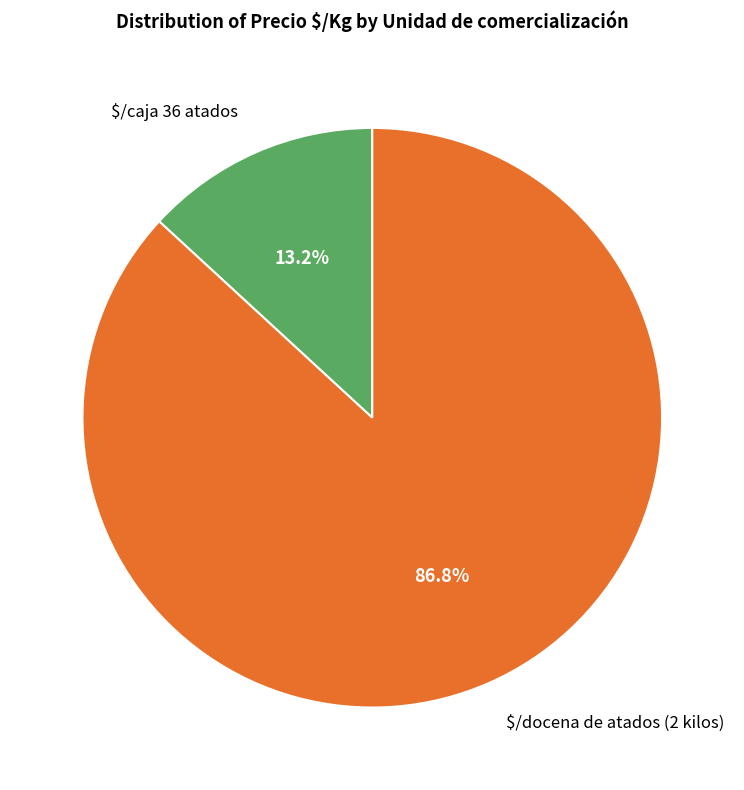

Which slice is the largest?

$/docena de atados (2 kilos)